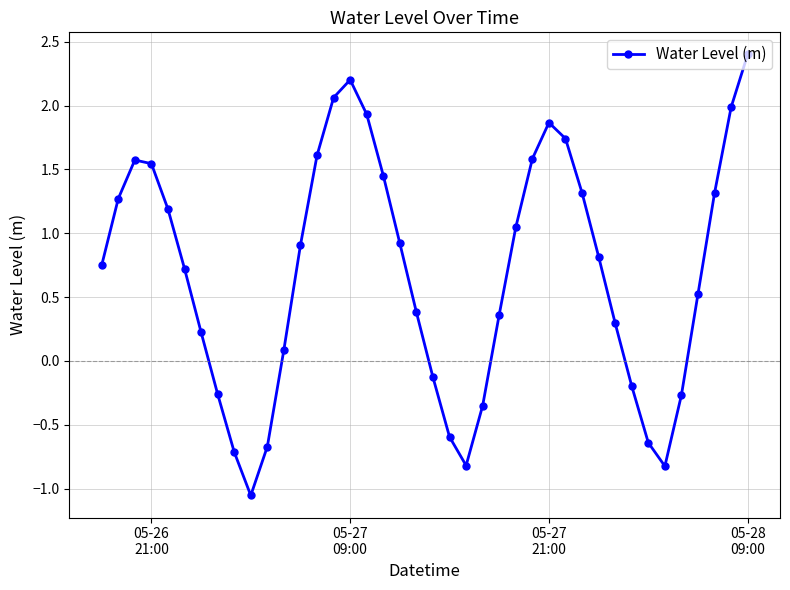

True or false: the data has more than 0 interior local peaks.

True